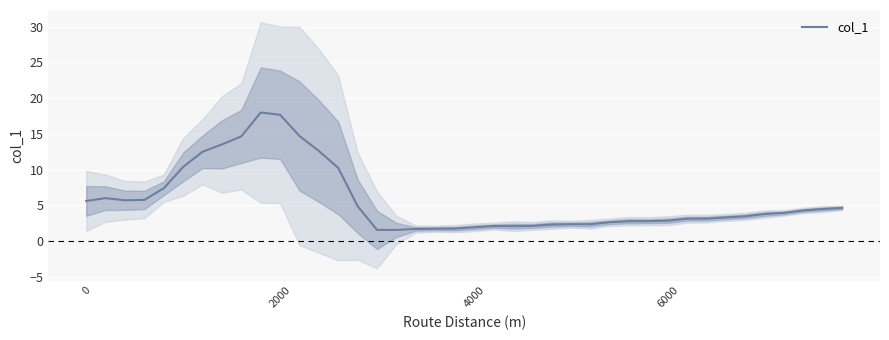

What is the value of the 11th point from the left?

17.7